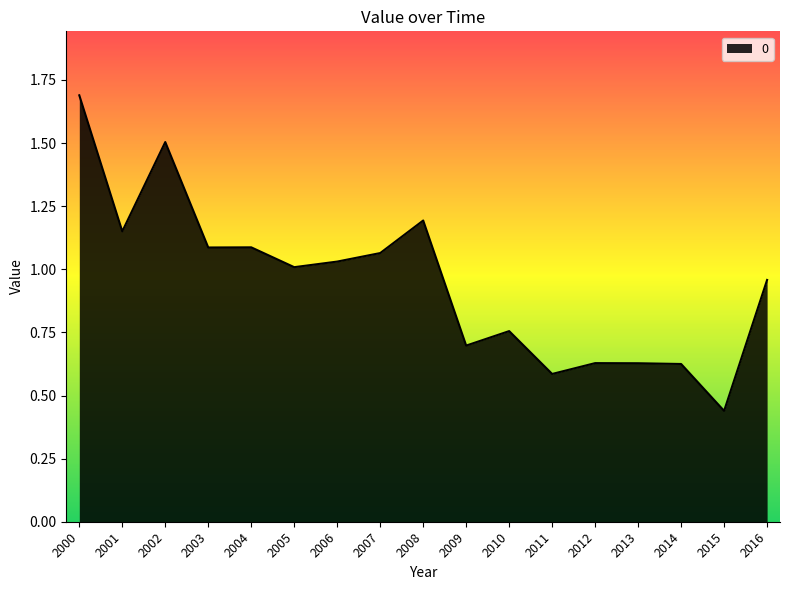

Which category has the lowest value across all series?

2015